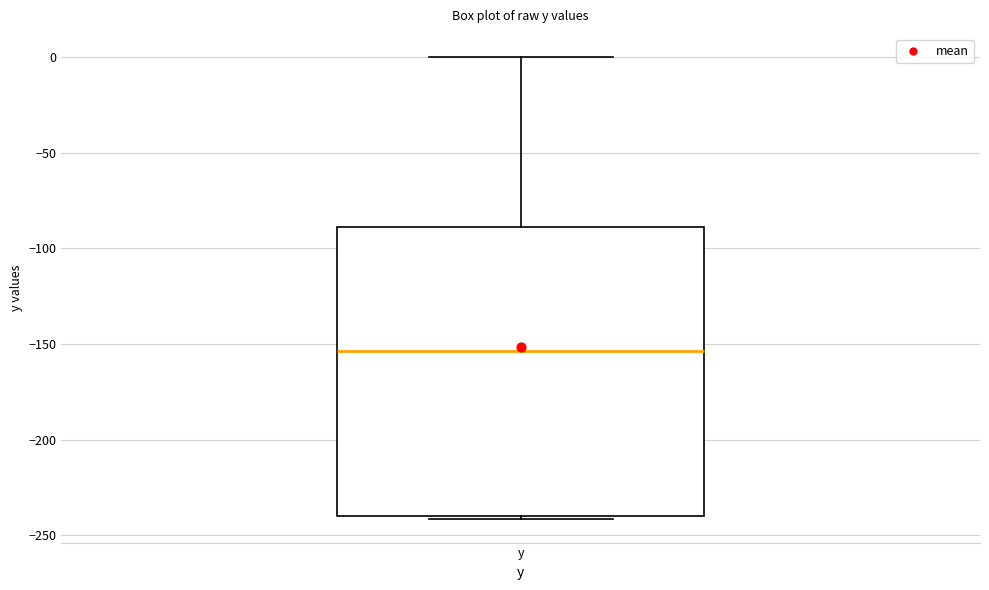

Transcribe this box plot: give where the median line is, the range the box spans, and where the two whiskers end, as read against the y-axis. The values are not printed on the chart, so give them approximately, as read against the axis.

median -155, box -240 to -90, whiskers -240 (just below the box's lower edge) to 0